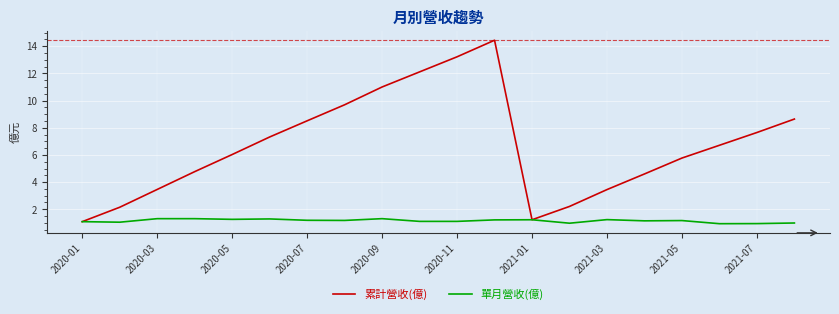

What is the maximum value shown in the chart?

14.4